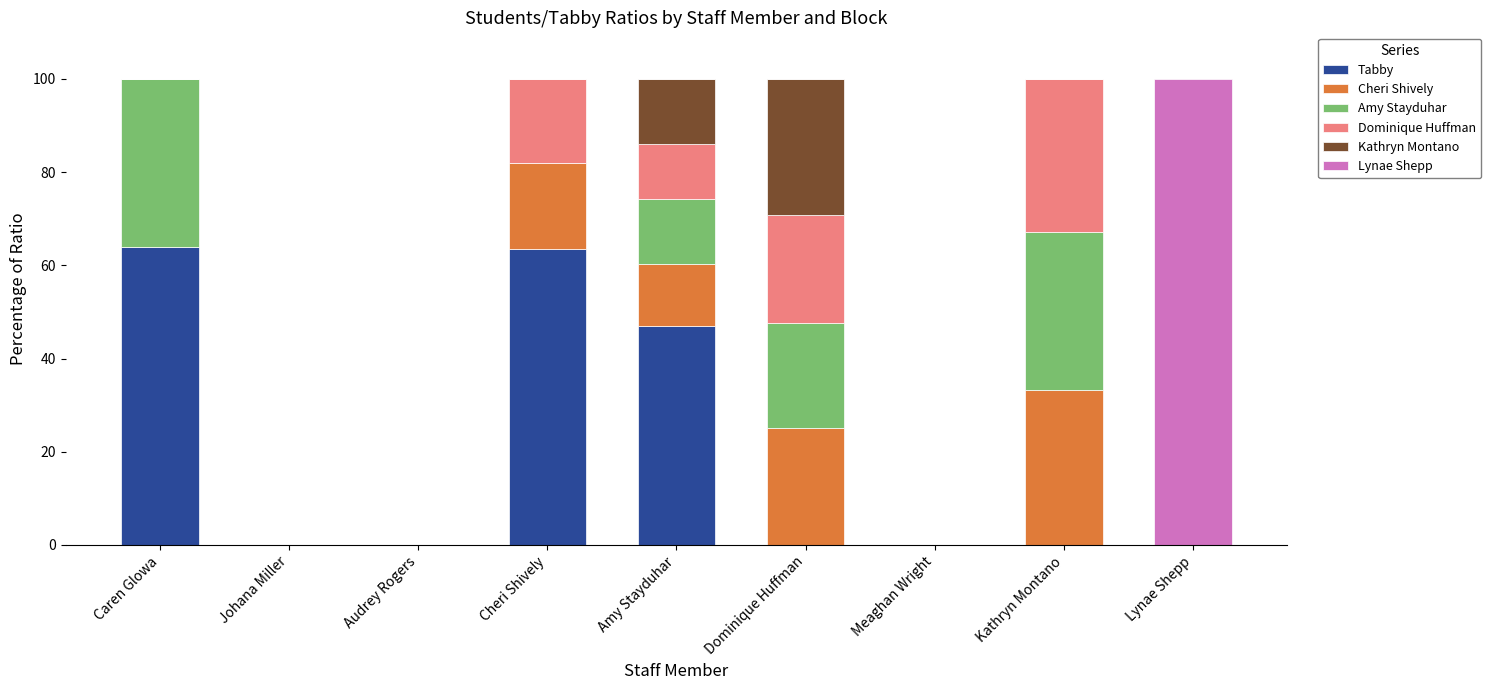

What is the highest value of the Tabby series?

63.9